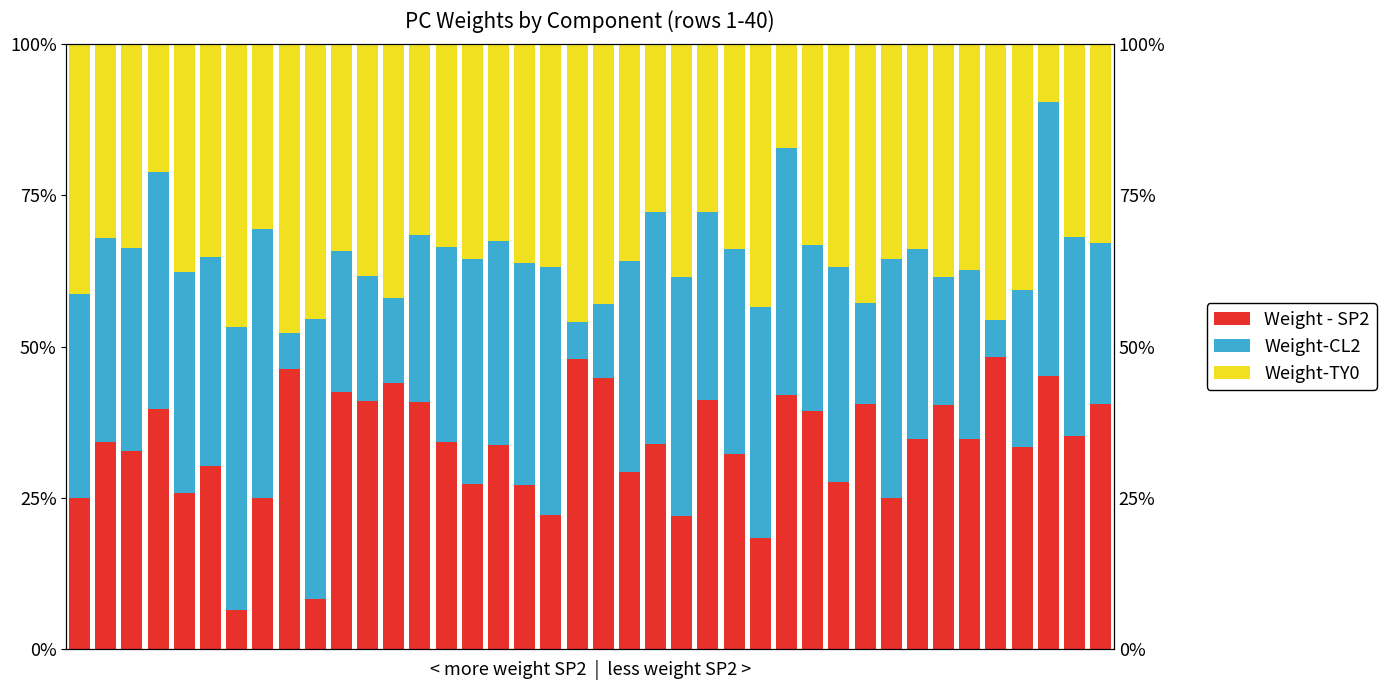

Rank the series by their average value, from lowest to highest.

Weight-CL2, Weight - SP2, Weight-TY0